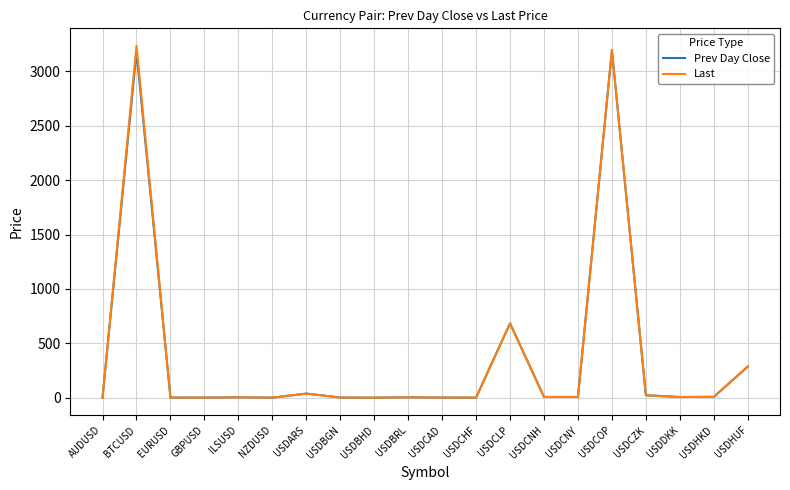

At which category does the chart reach its peak across all series?

BTCUSD